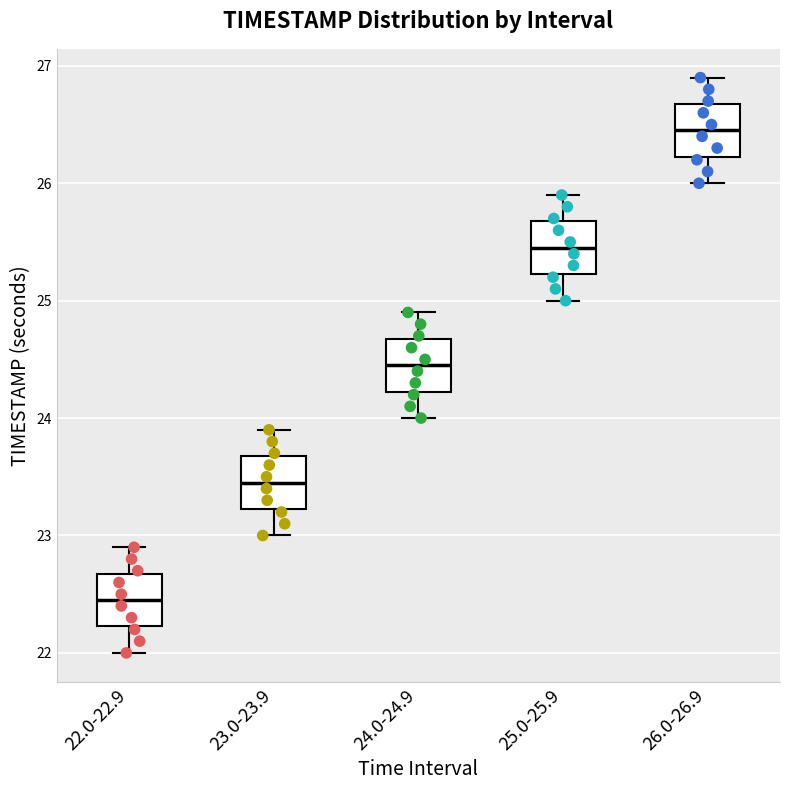

Which box has the highest median line?

26.0-26.9